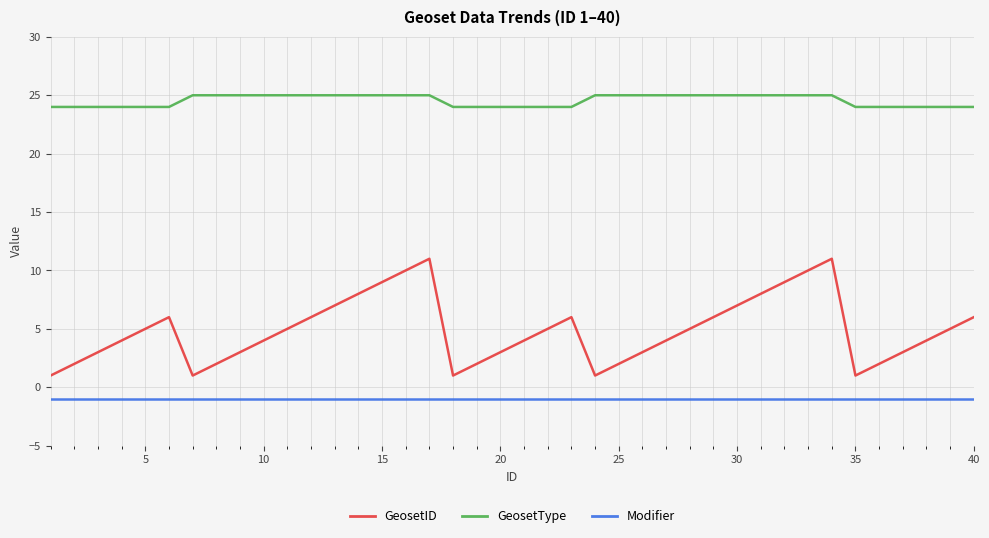

True or false: Modifier and GeosetID intersect in this chart.

False